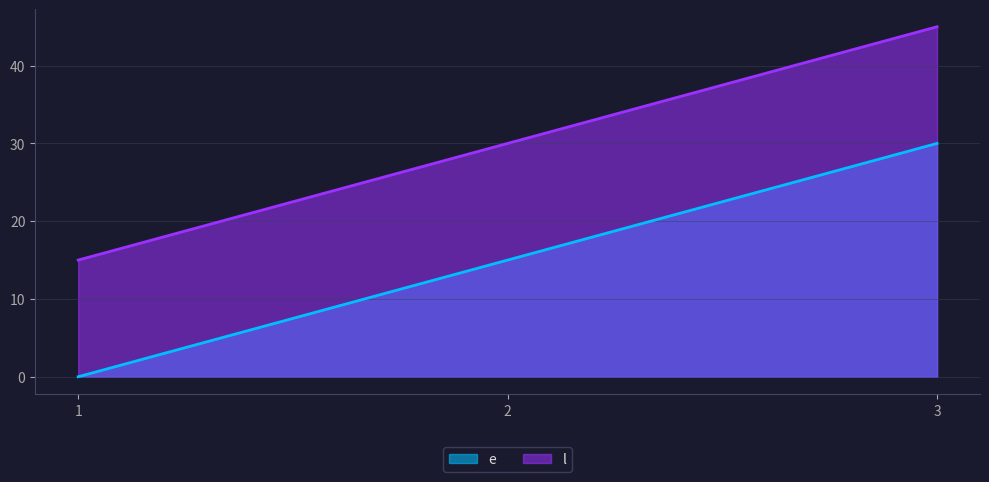

How many lines are shown in the chart?

2